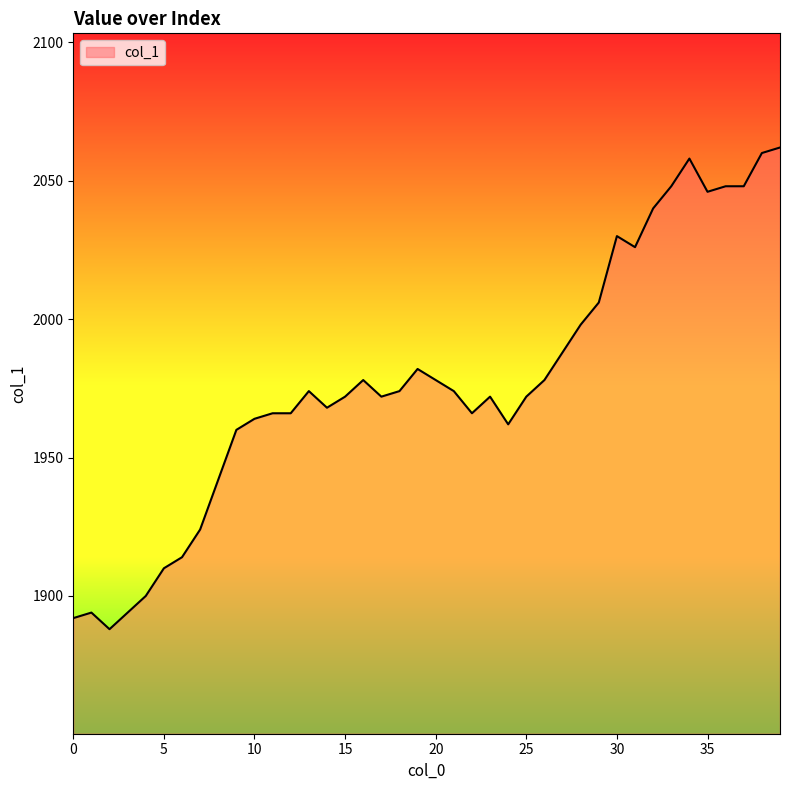

How many lines are shown in the chart?

1